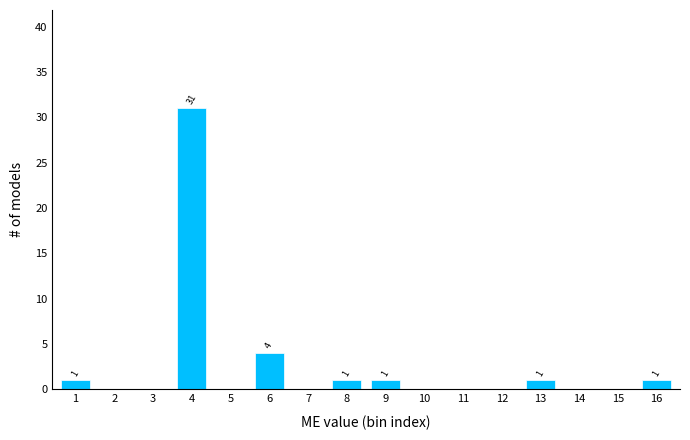

Reading right to left, list all the values displayed in this chart.

16=1	15=0	14=0	13=1	12=0	11=0	10=0	9=1	8=1	7=0	6=4	5=0	4=31	3=0	2=0	1=1